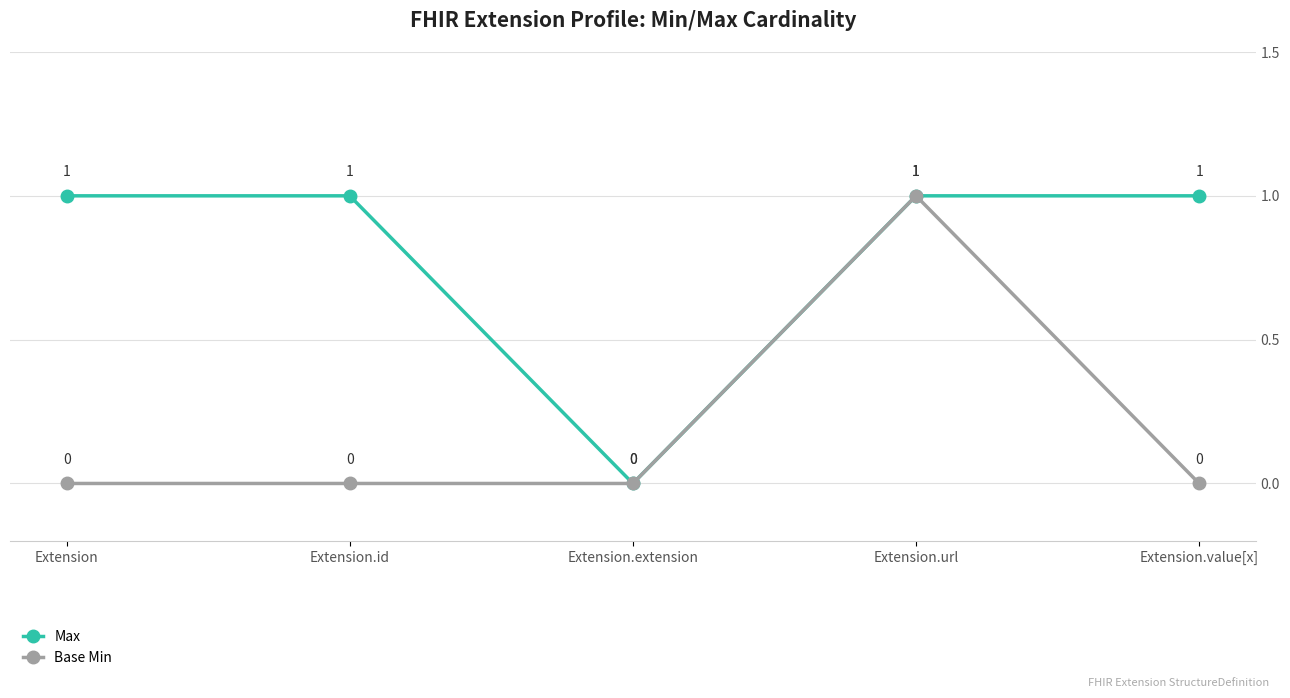

What are all the series names shown in the legend?

Max, Base Min